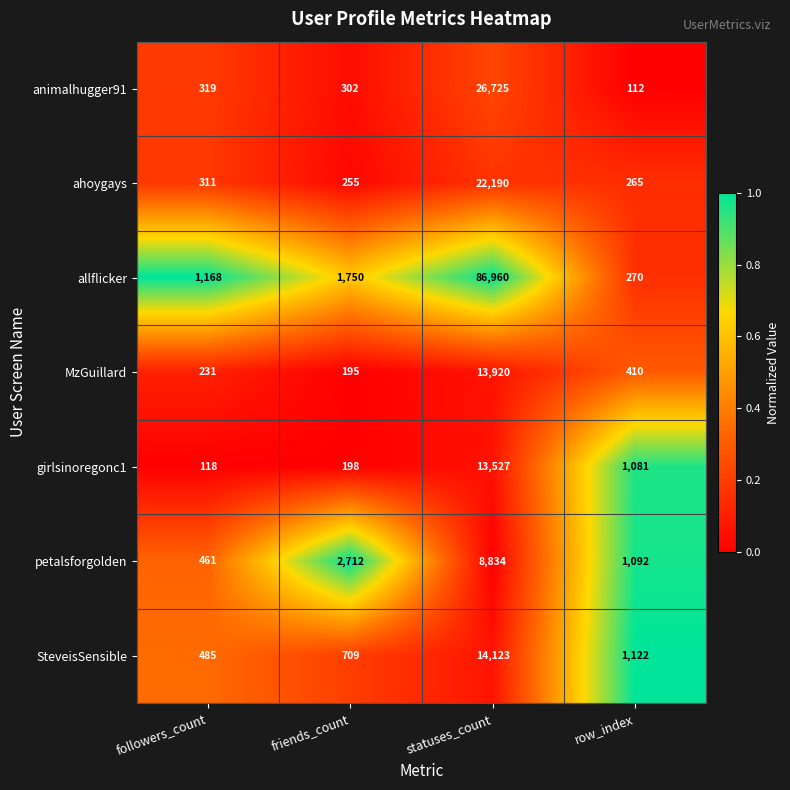

What is the sum of the petalsforgolden values at followers_count and statuses_count?

9295